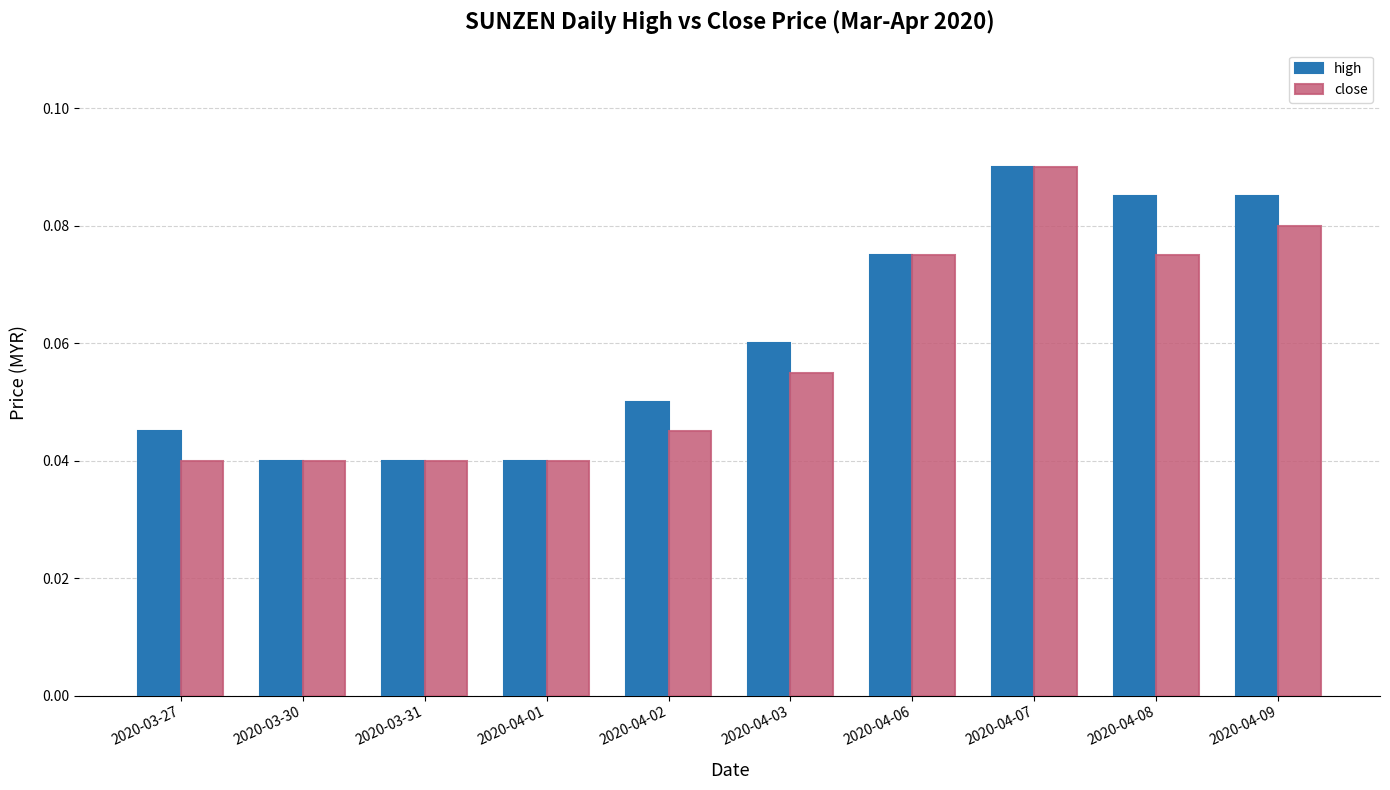

At how many categories does at least one series exceed 0?

10